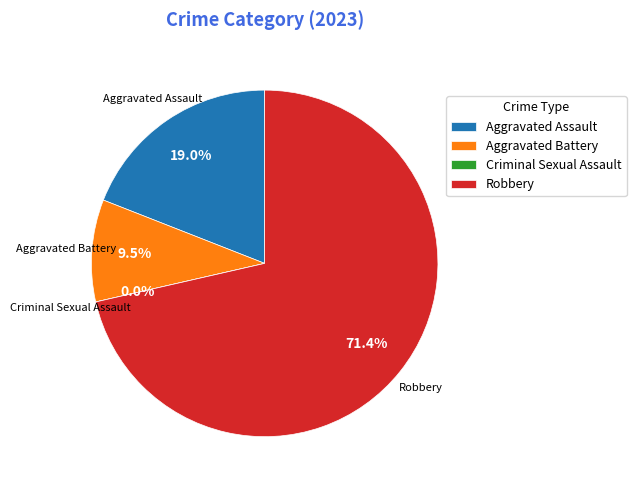

To the nearest percent, what is the difference between the Criminal Sexual Assault and Aggravated Battery slice percentages?

10%